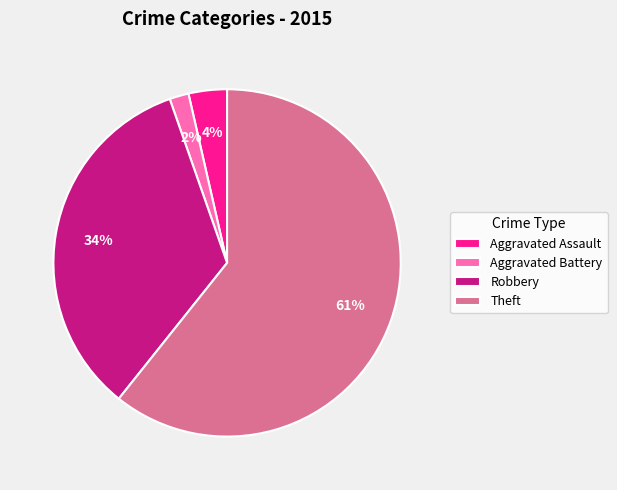

Is it true that Robbery is 39% of the pie?

False